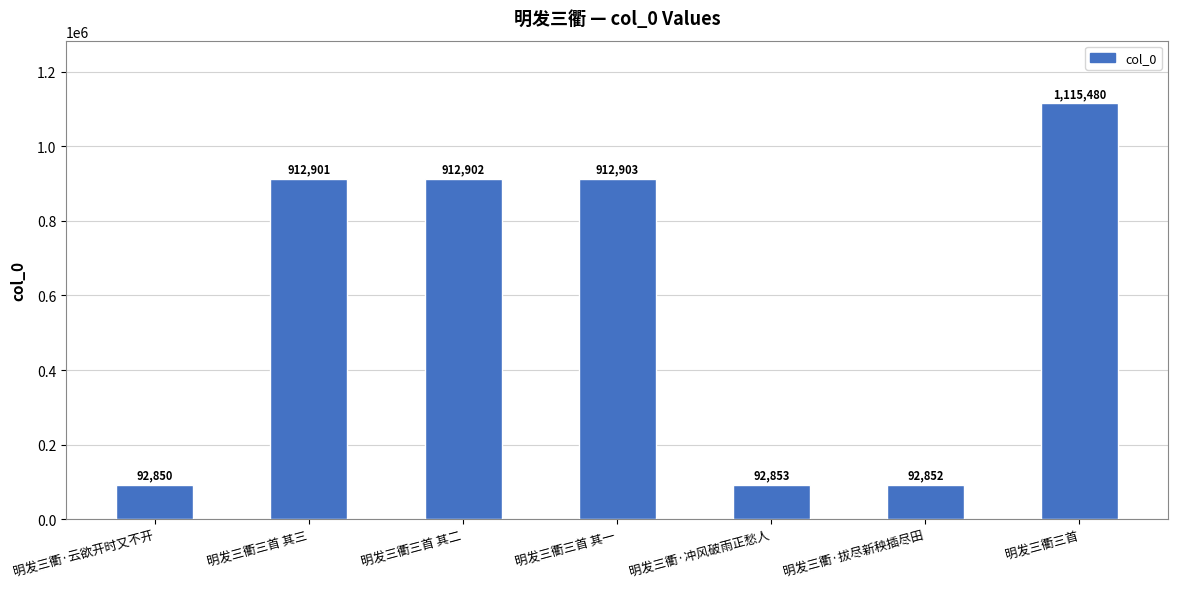

Rank the categories by value from highest to lowest.

明发三衢三首, 明发三衢三首 其一, 明发三衢三首 其二, 明发三衢三首 其三, 明发三衢·冲风破雨正愁人, 明发三衢·拔尽新秧插尽田, 明发三衢·云欲开时又不开